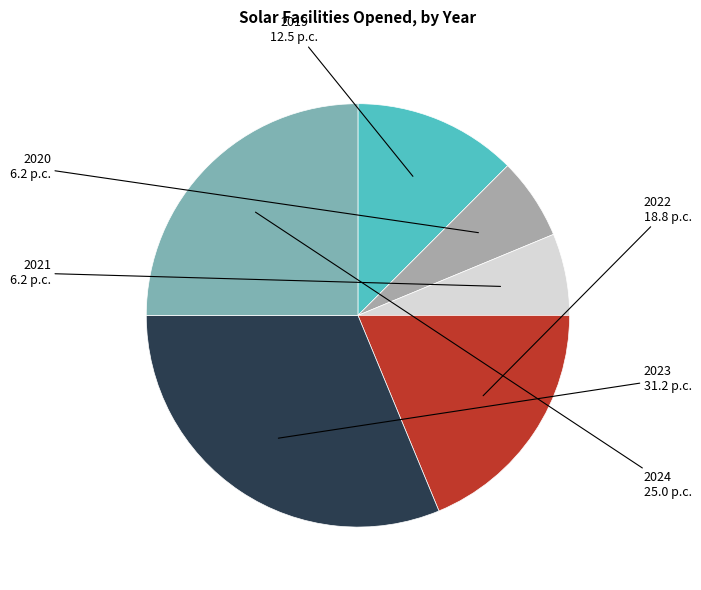

Is there any slice that represents more than half of the pie?

No